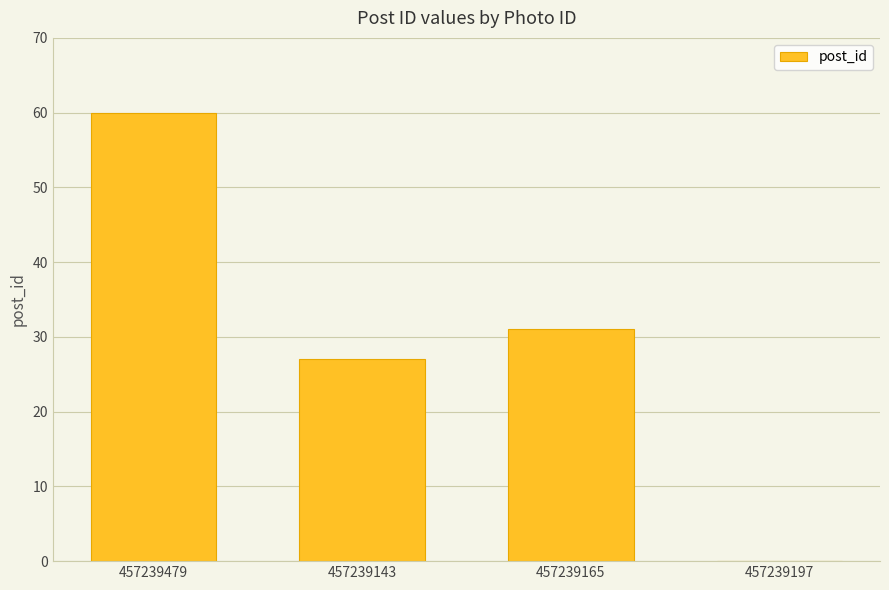

Are the bars horizontal?

No